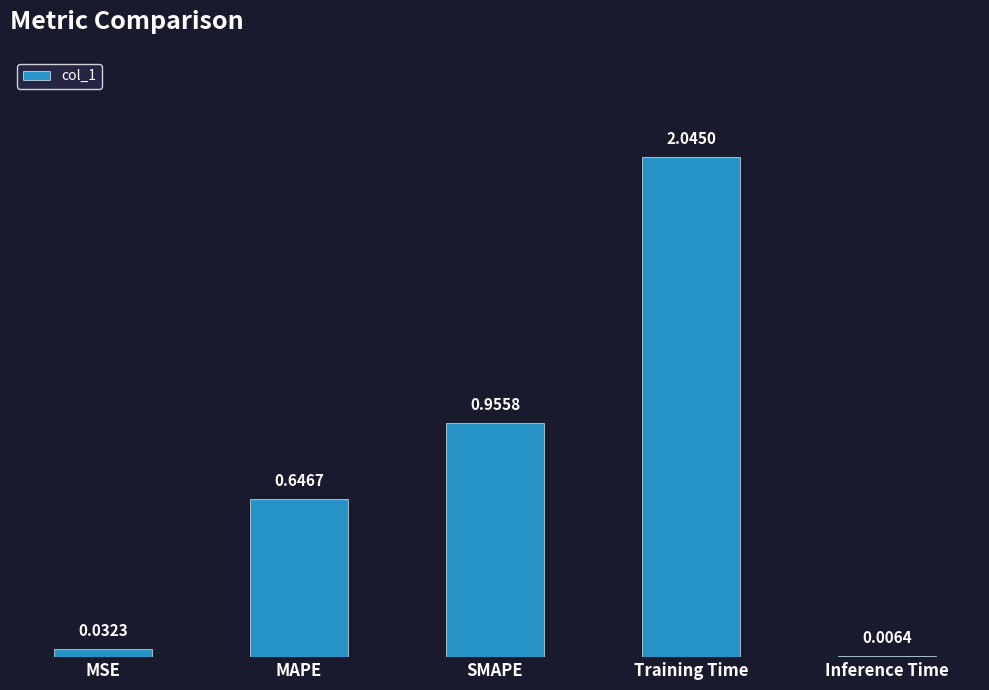

What is the sum of the values at Inference Time and MAPE?

0.7